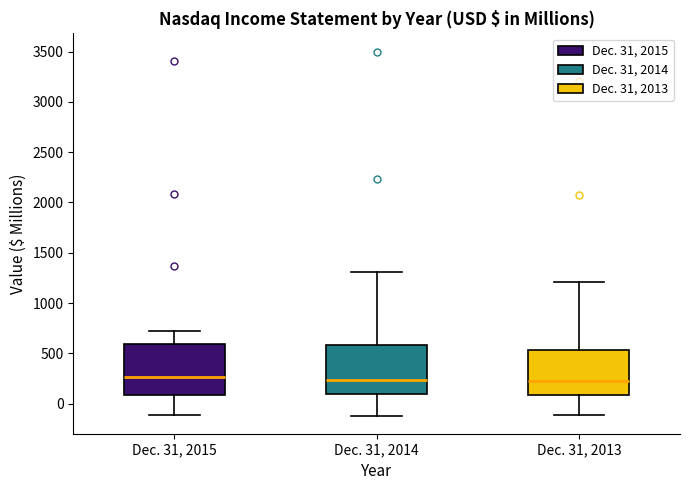

Reading left to right, transcribe this box plot: for each box, give where its median line is, the range the box spans, and where its two whiskers end, as read against the y-axis. The values are not printed on the chart, so give them approximately, as read against the axis.

Dec. 31, 2015: median 250, box 100 to 600, whiskers -100 to 700
Dec. 31, 2014: median 250, box 100 to 600, whiskers -100 to 1300
Dec. 31, 2013: median 250, box 100 to 550, whiskers -100 to 1200